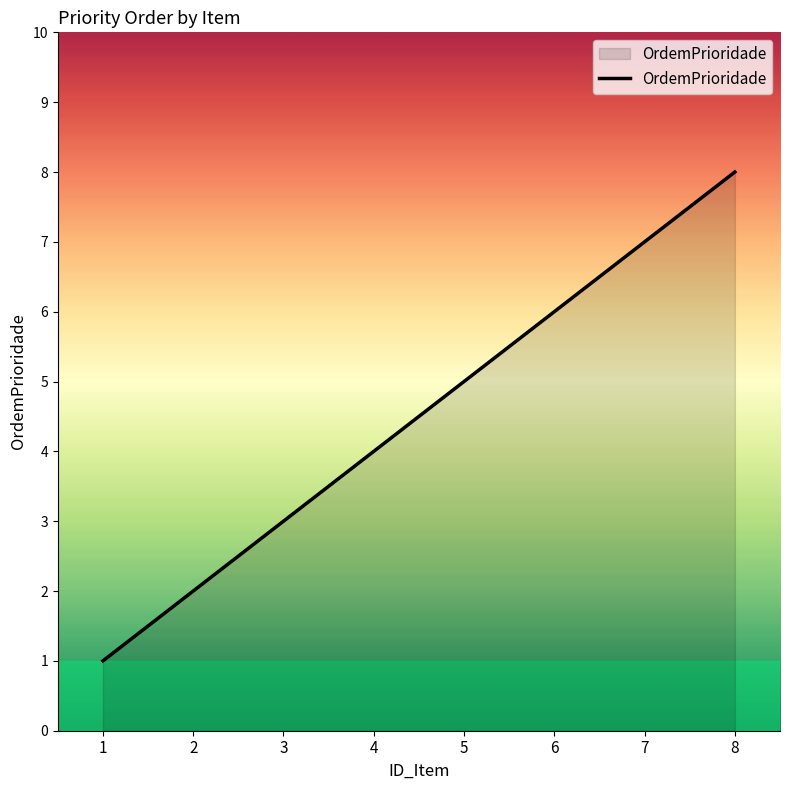

Count the number of categories in the chart.

8